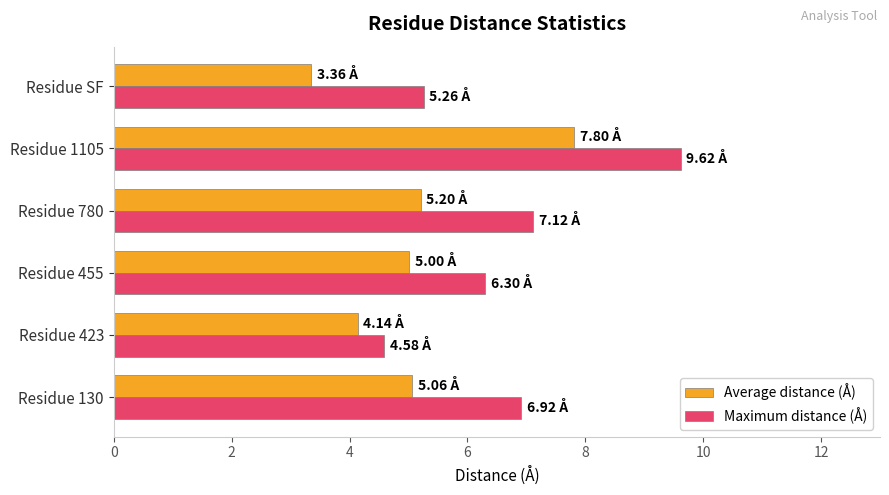

List the series in order of their peak value, lowest first.

Average distance (Å), Maximum distance (Å)